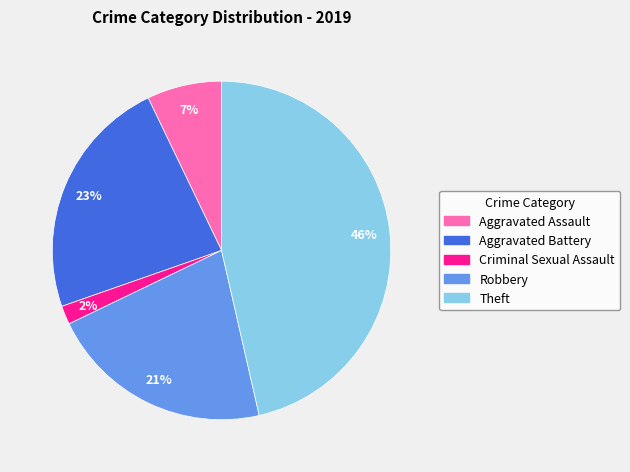

Between Aggravated Battery and Criminal Sexual Assault, which is larger?

Aggravated Battery